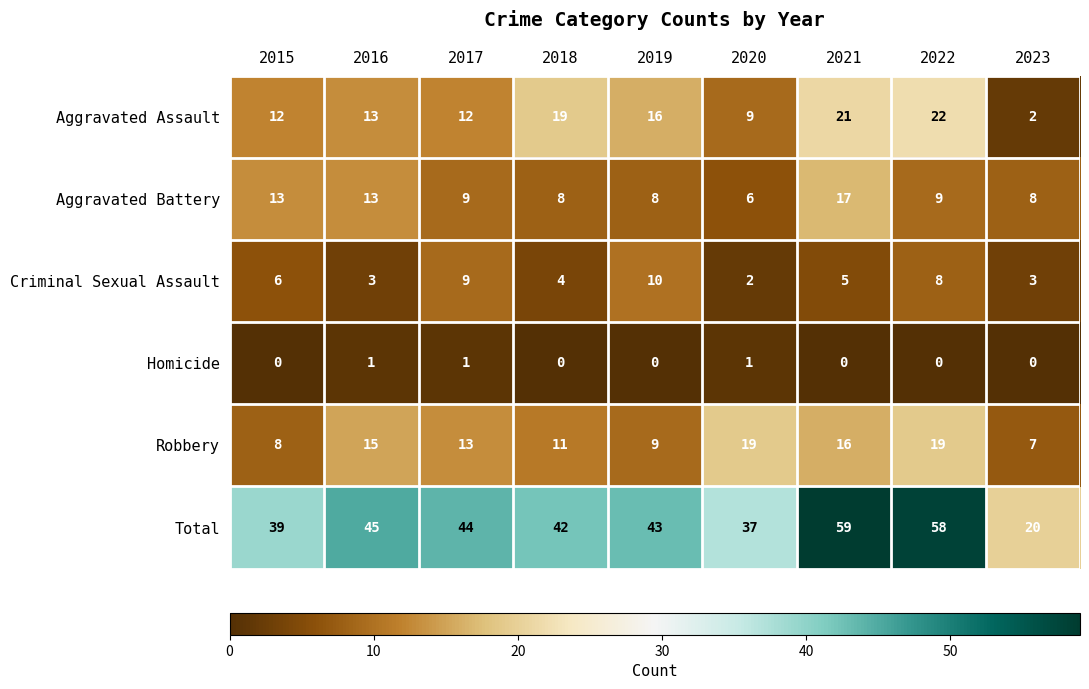

The value of Robbery at 2021 is 8. True or false?

False